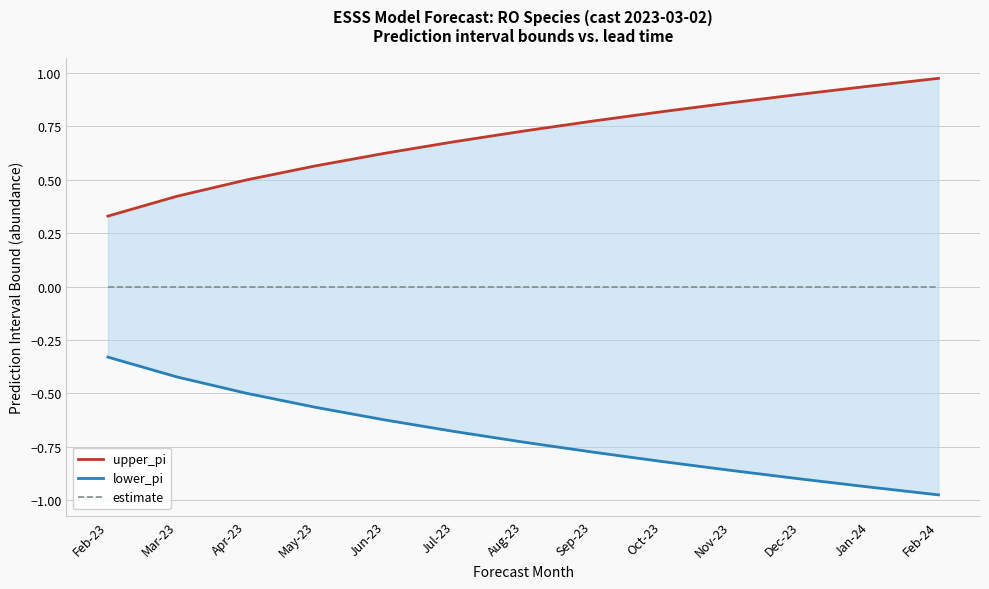

At which category is the sum across all series the highest?

Feb-23